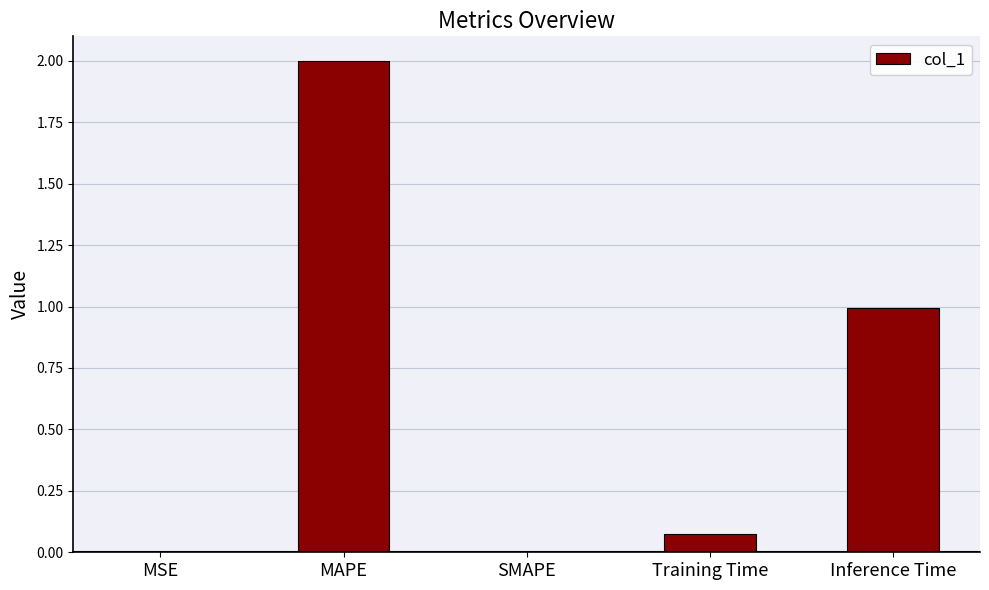

What is the sum of all values?

3.1